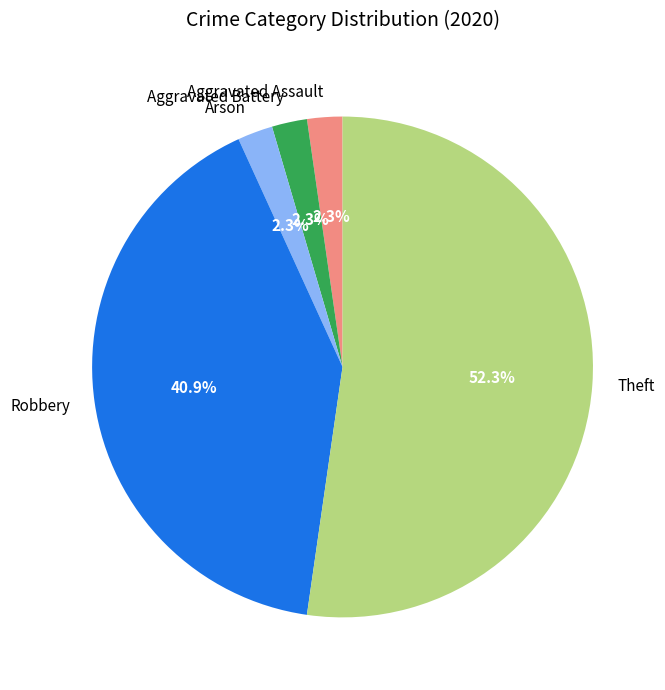

To the nearest percent, what is the difference between the largest and smallest slice percentages?

50%